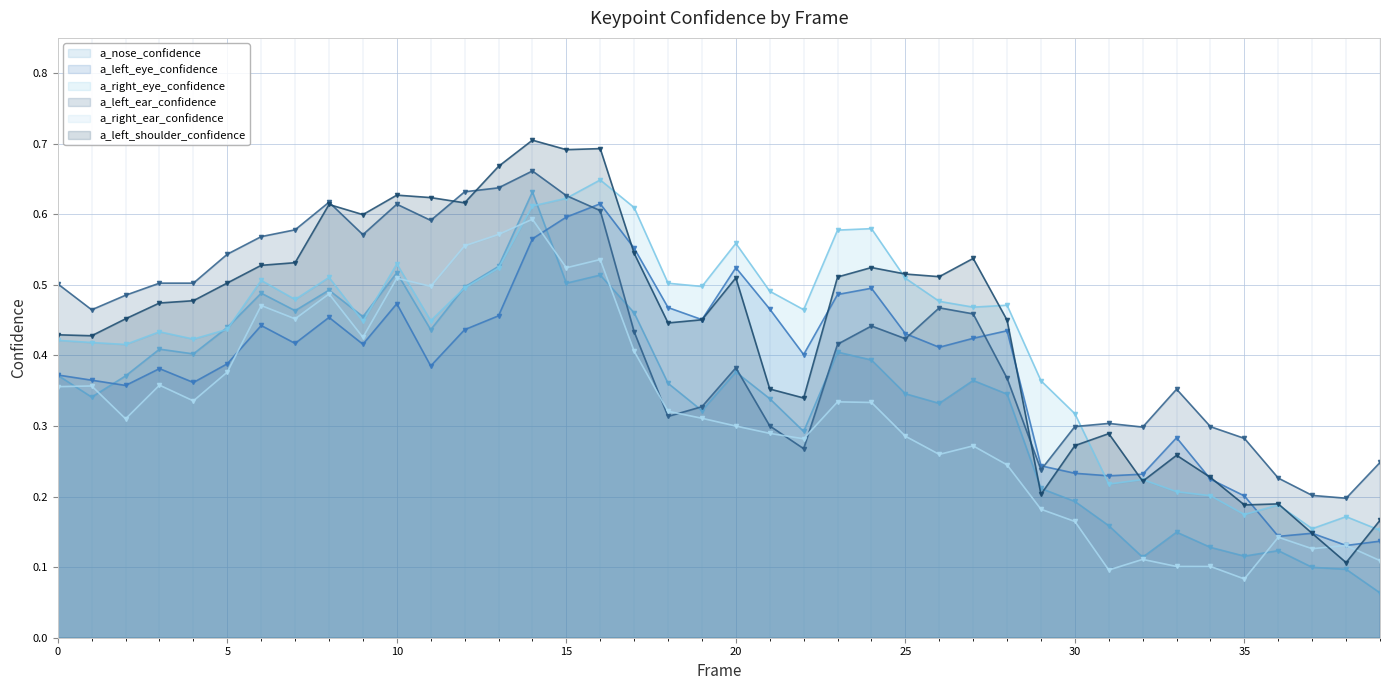

At which label is a_right_ear_confidence closest to 0?

35